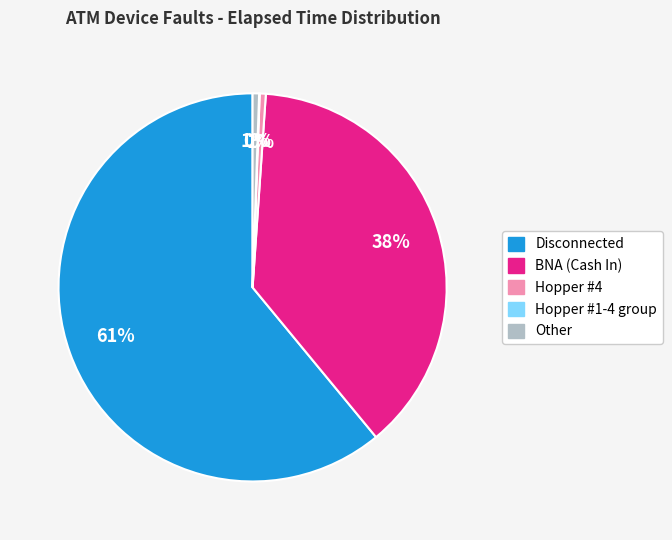

Is there any slice that represents more than half of the pie?

Yes